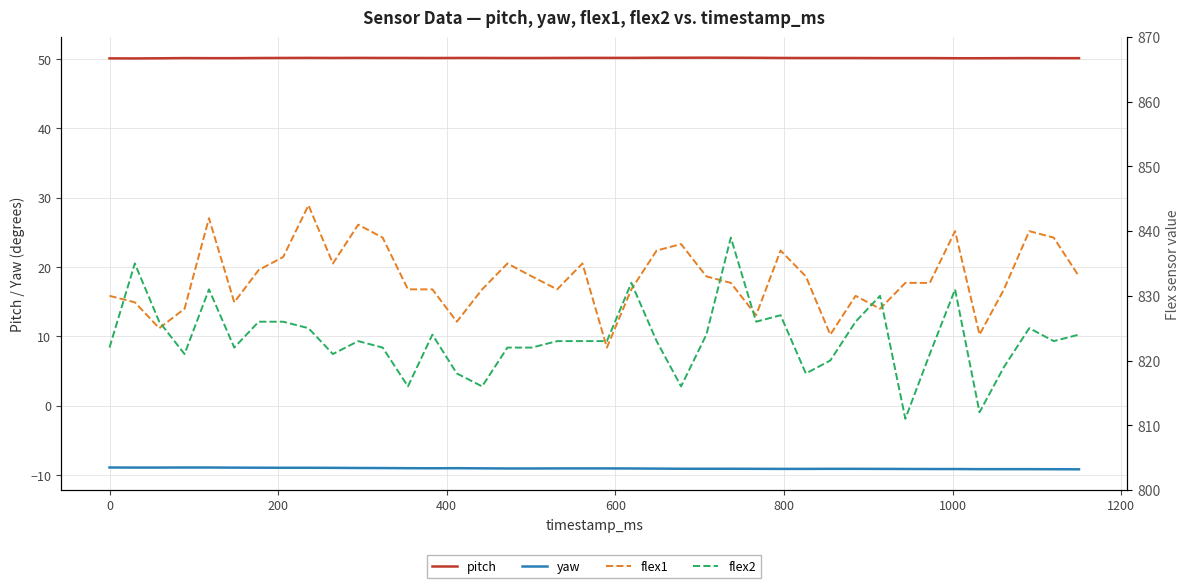

How many values in the flex1 series are below 832?

18